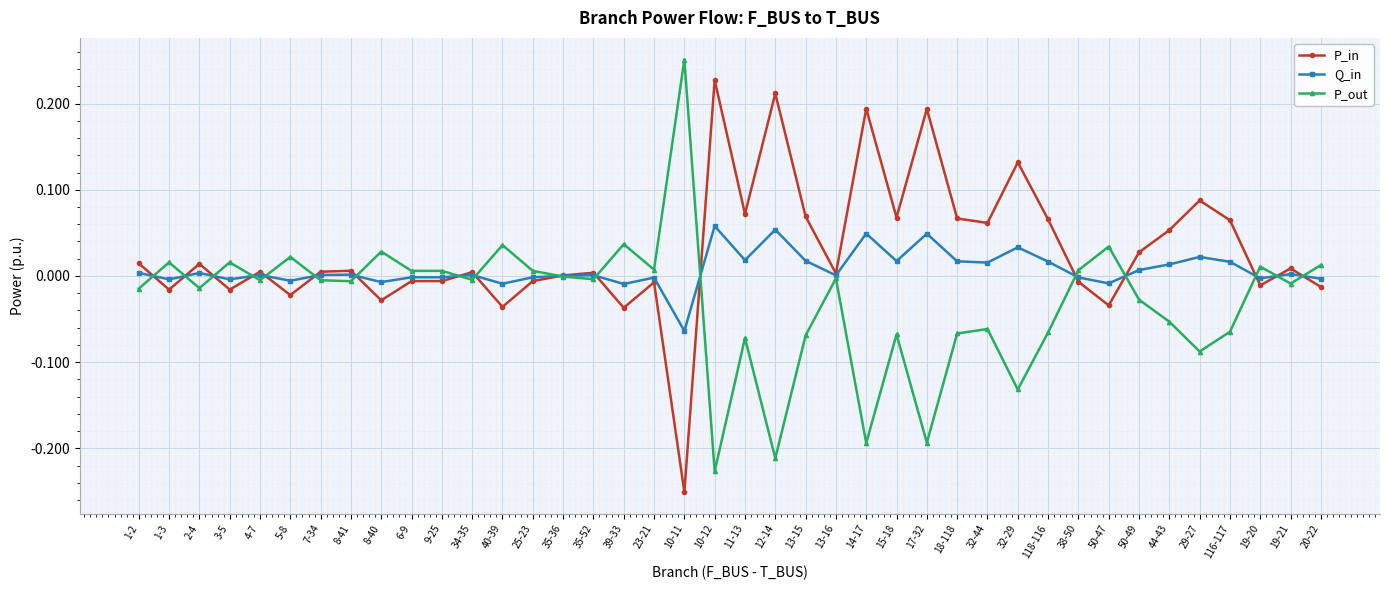

Is the value of Q_in at 40-39 greater than the value of P_in at 116-117?

No